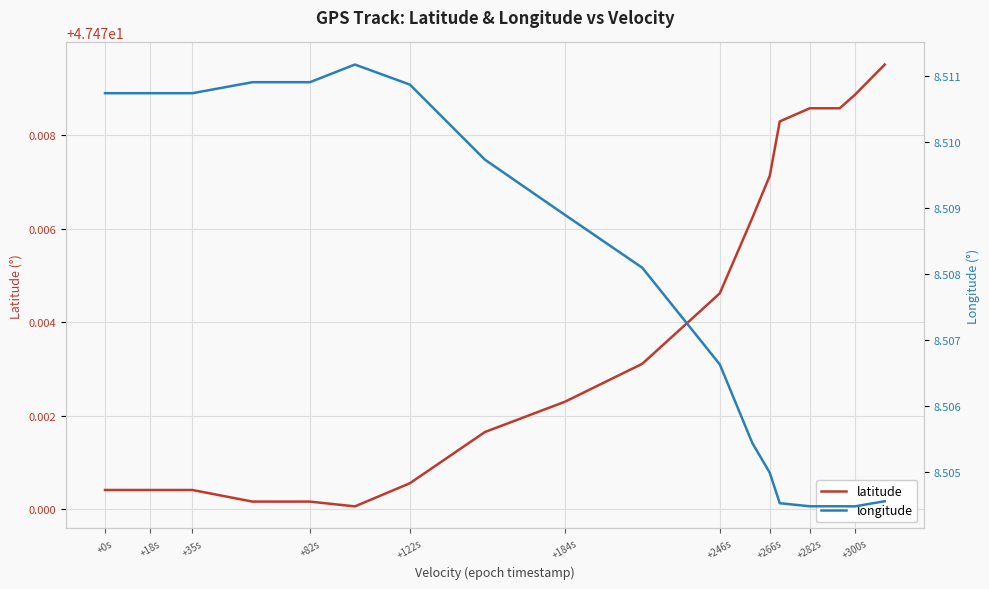

True or false: longitude and latitude cross at least once.

False